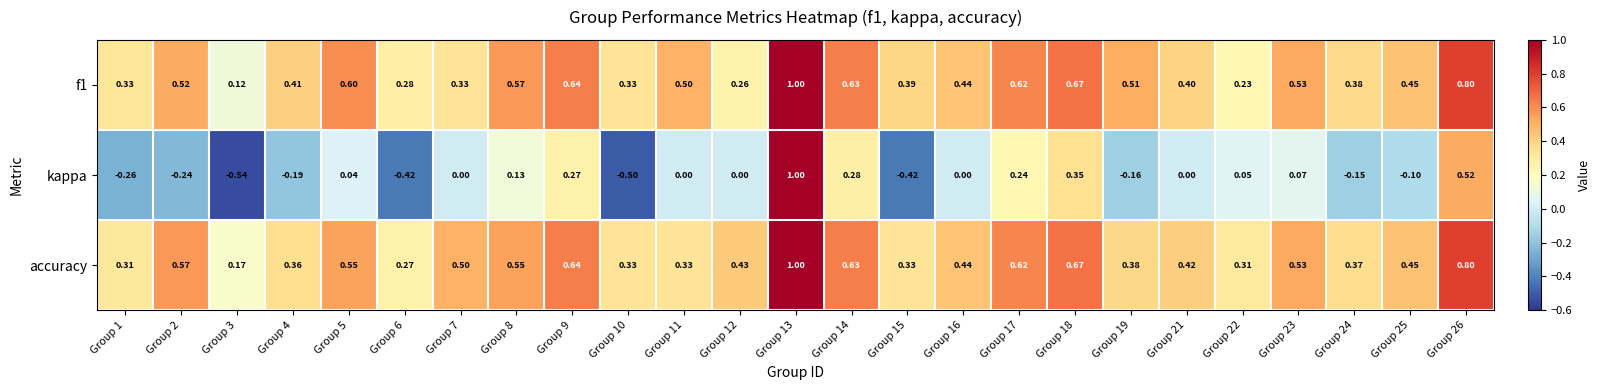

Count the number of categories in the chart.

25